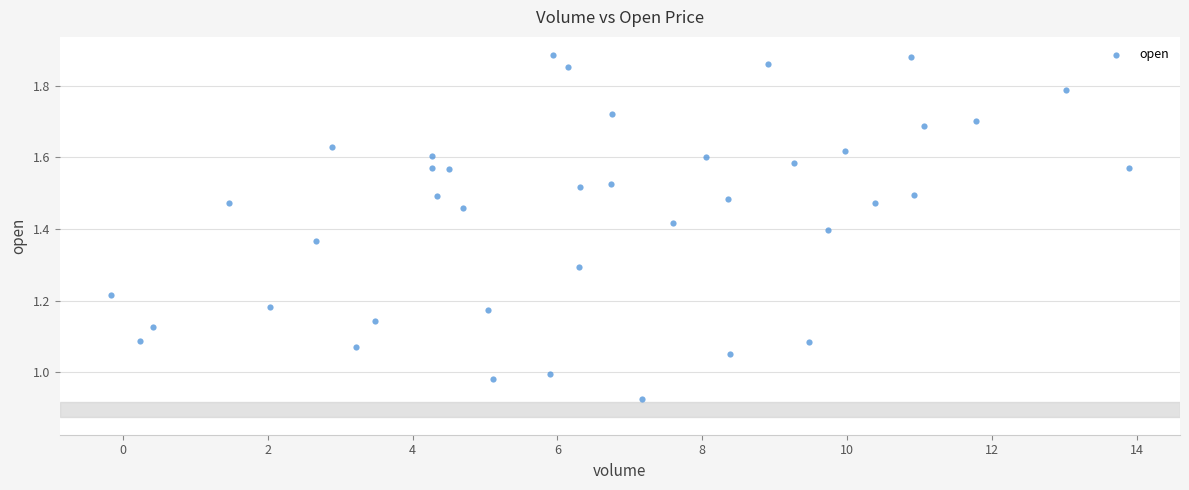

What is the range of X values (max minus min)?

14.1